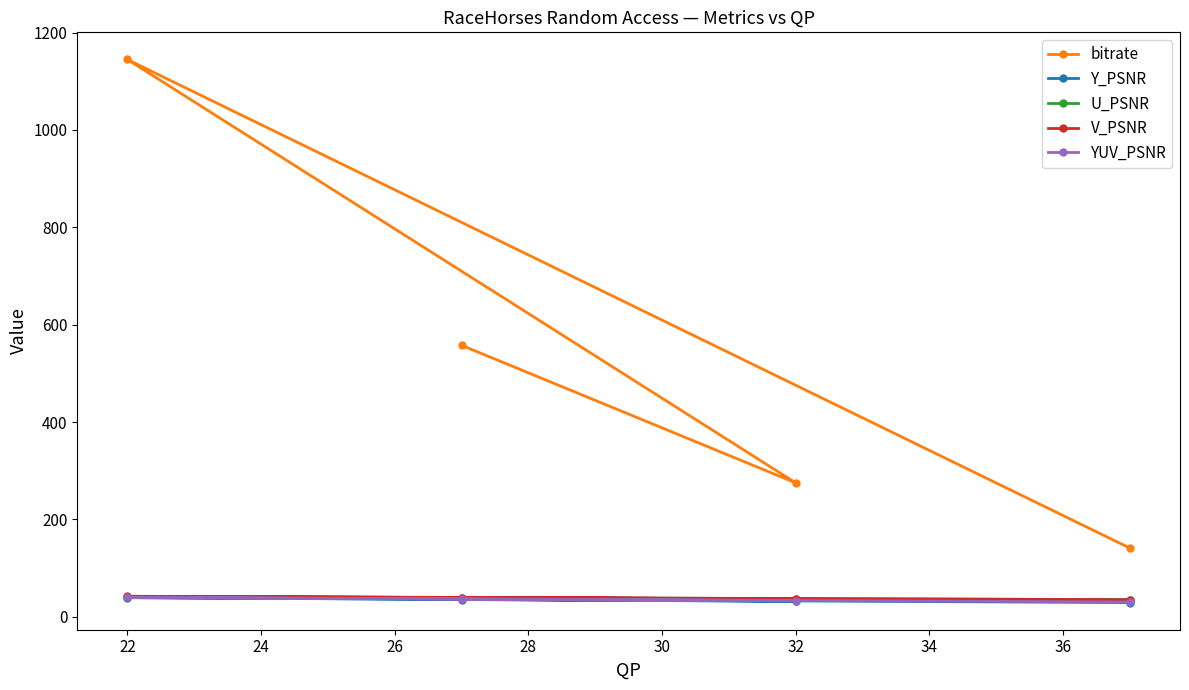

How many interior local valleys does the U_PSNR series have?

1